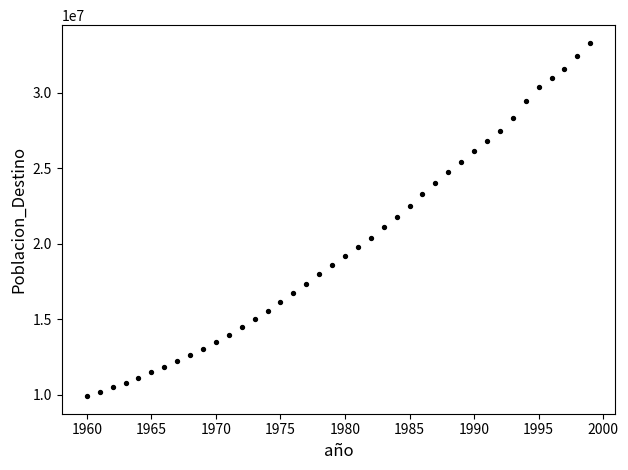

What is the range of X values (max minus min)?

39